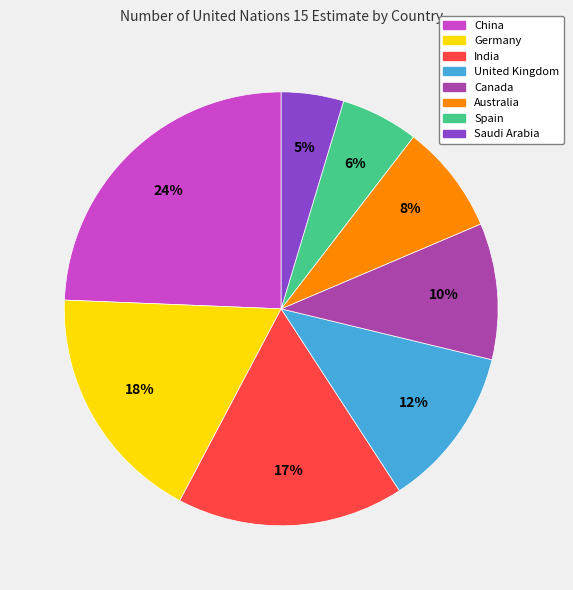

Rank the categories by value from lowest to highest.

Saudi Arabia, Spain, Australia, Canada, United Kingdom, India, Germany, China